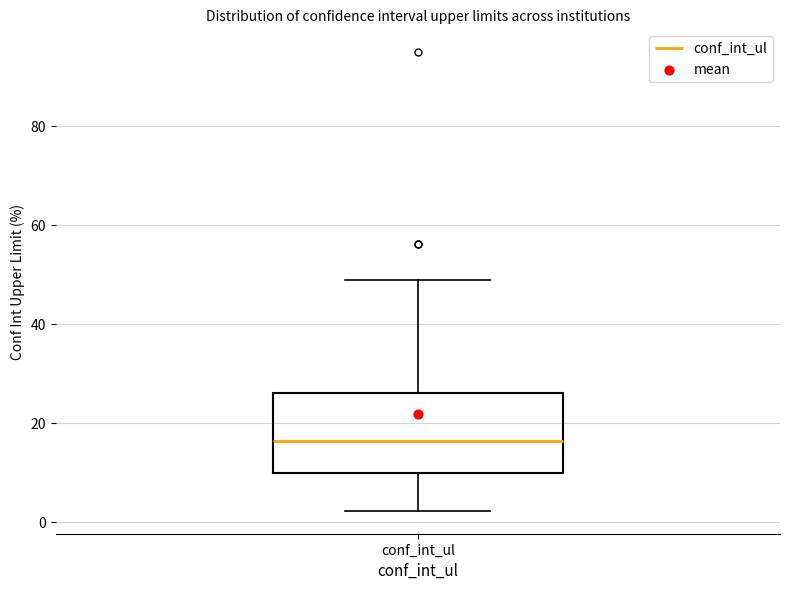

Where does the median line of the box for conf_int_ul sit on the y-axis? The values are not printed on the chart, so give them approximately, as read against the axis.

16